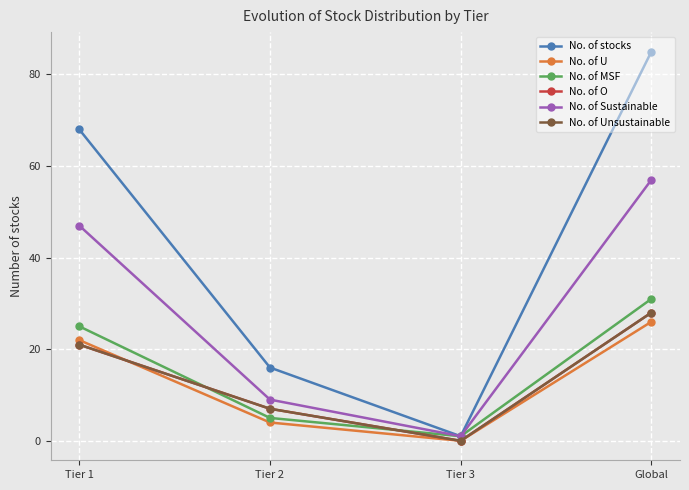

Is this an area chart (filled region under the line)?

No